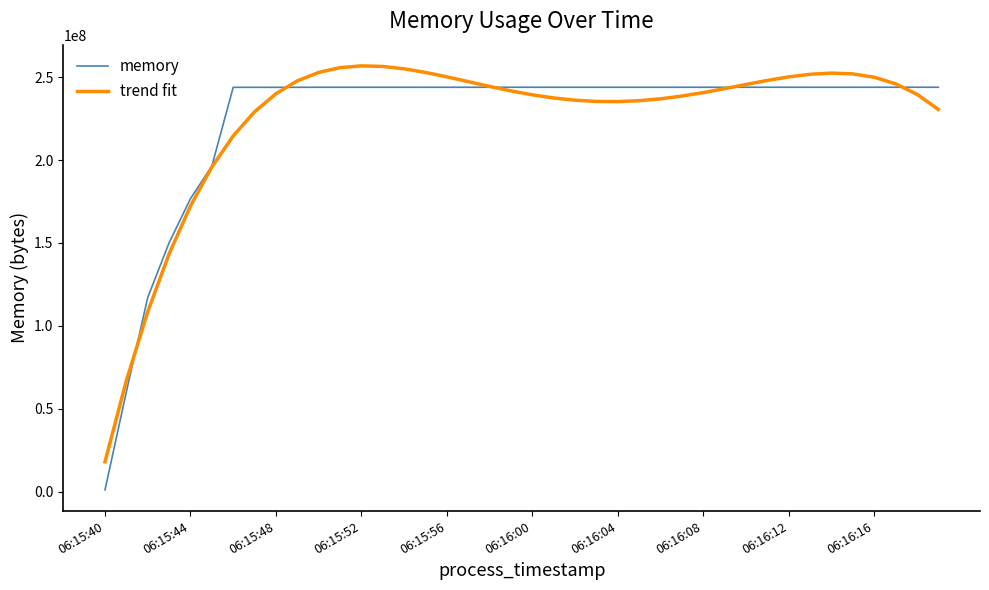

What are all the series names shown in the legend?

memory, trend fit